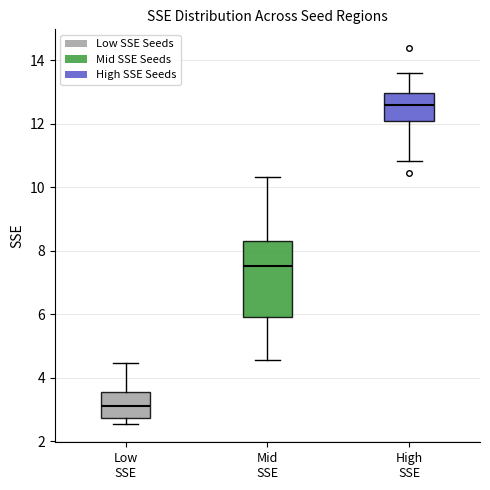

Which box is the tallest, from its lower edge to its upper edge?

Mid SSE